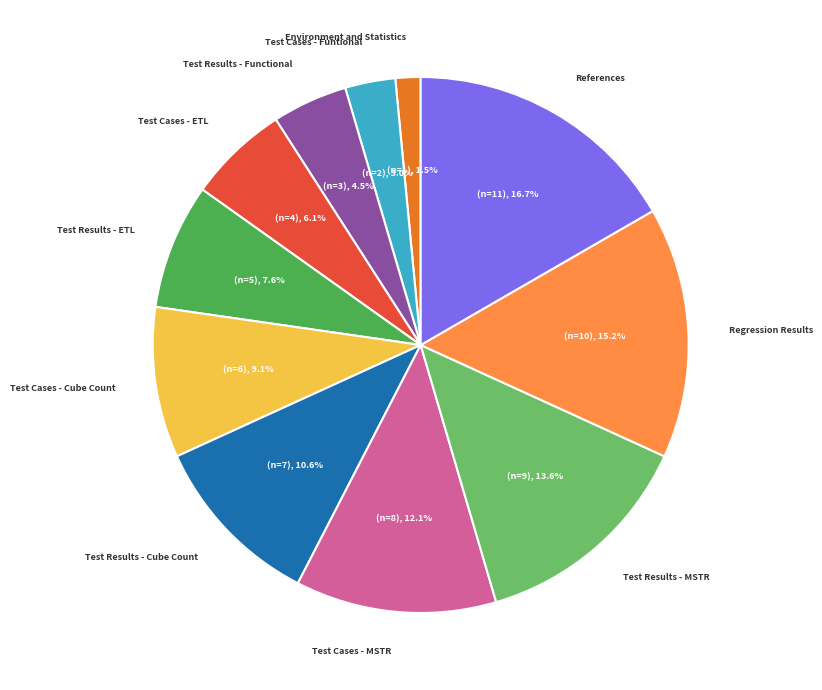

Is there a majority slice in this chart?

No